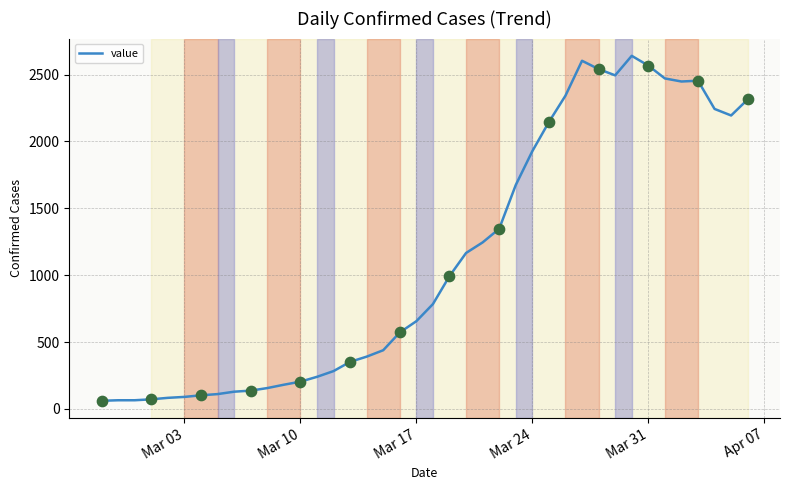

What is the greatest value displayed?

2640